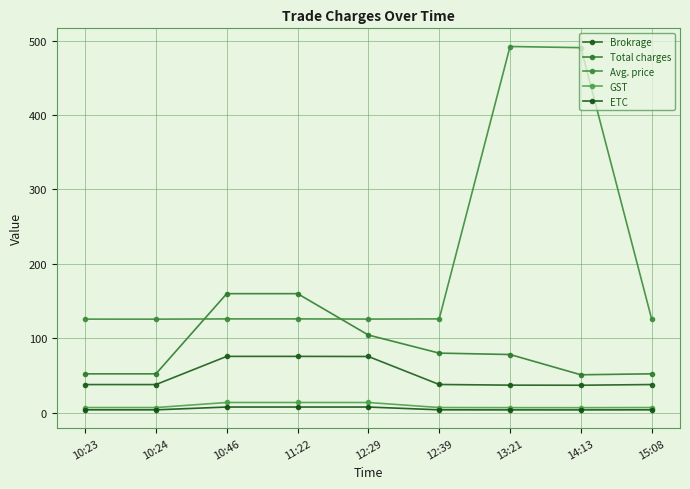

Reading left to right, transcribe all the data shown in this chart.

Brokrage: 10:23=37.7	10:24=37.7	10:46=75.6	11:22=75.6	12:29=75.4	12:39=37.8	13:21=36.9	14:13=36.8	15:08=37.7
Total charges: 10:23=52.1	10:24=52.1	10:46=159.9	11:22=159.9	12:29=104.3	12:39=80.0	13:21=78.1	14:13=50.9	15:08=52.1
Avg. price: 10:23=125.7	10:24=125.6	10:46=126.0	11:22=126.0	12:29=125.7	12:39=126.0	13:21=492.1	14:13=490.6	15:08=125.7
GST: 10:23=6.8	10:24=6.8	10:46=13.6	11:22=13.6	12:29=13.6	12:39=6.8	13:21=6.6	14:13=6.6	15:08=6.8
ETC: 10:23=3.7	10:24=3.7	10:46=7.5	11:22=7.5	12:29=7.5	12:39=3.7	13:21=3.6	14:13=3.6	15:08=3.7